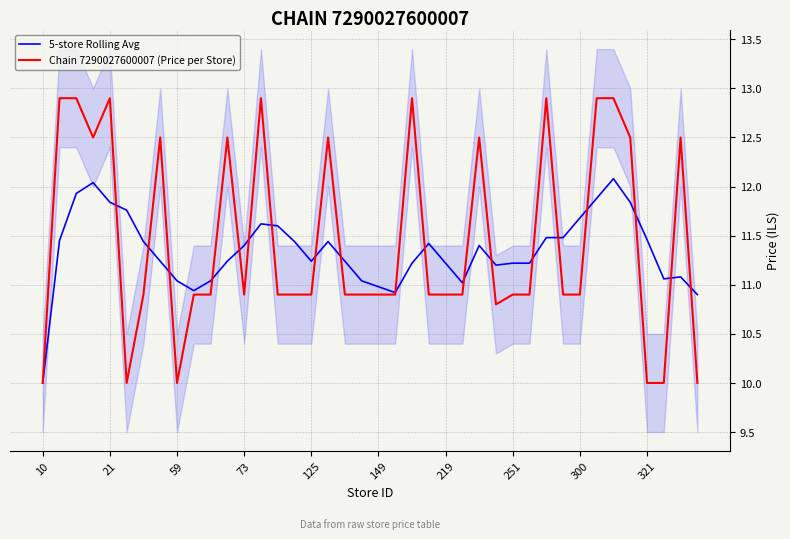

Which series has the widest spread of values?

Chain 7290027600007 (Price per Store)